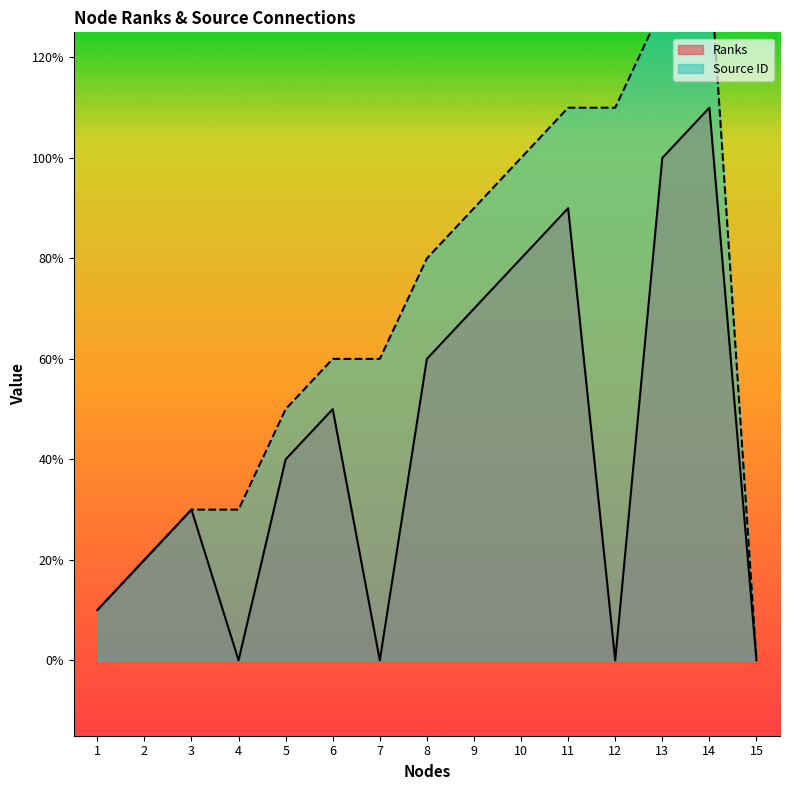

What is the spread (max minus min) of values at 5?

1